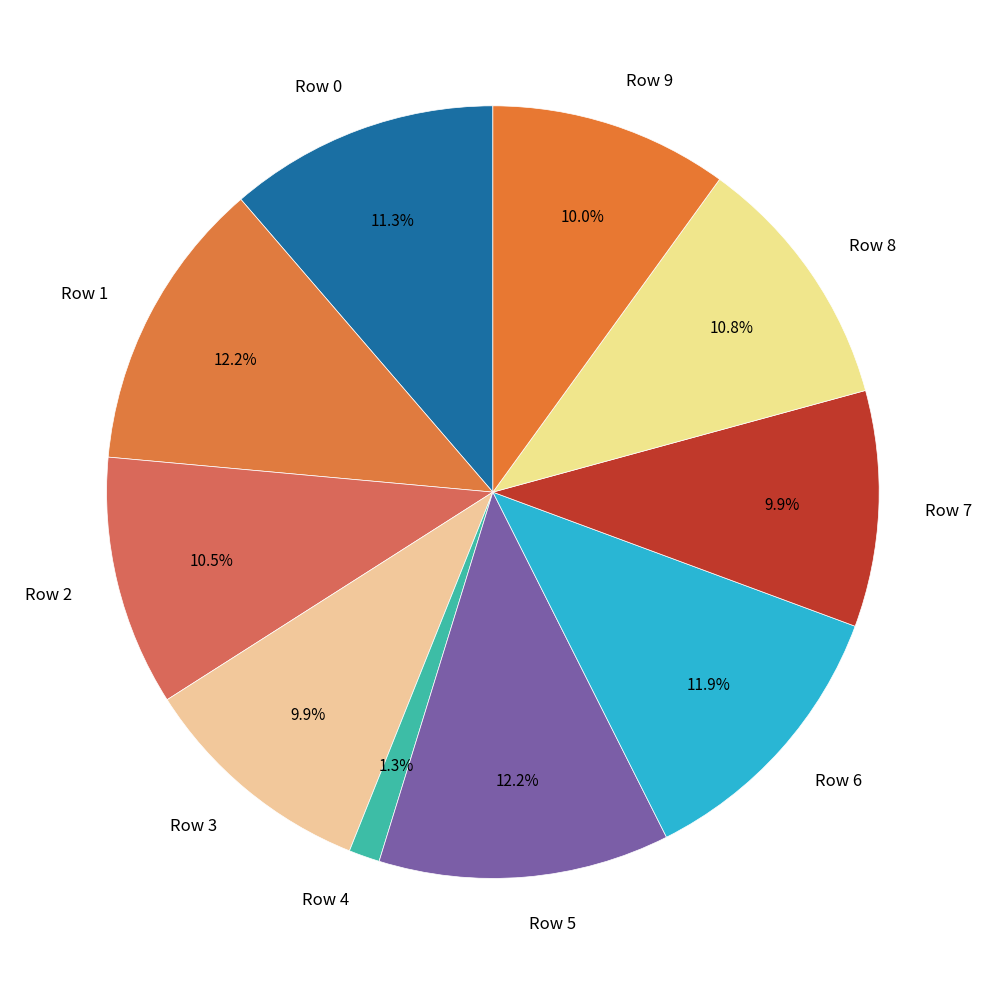

Approximately how many times larger is the value at Row 3 compared to Row 5?

0.8